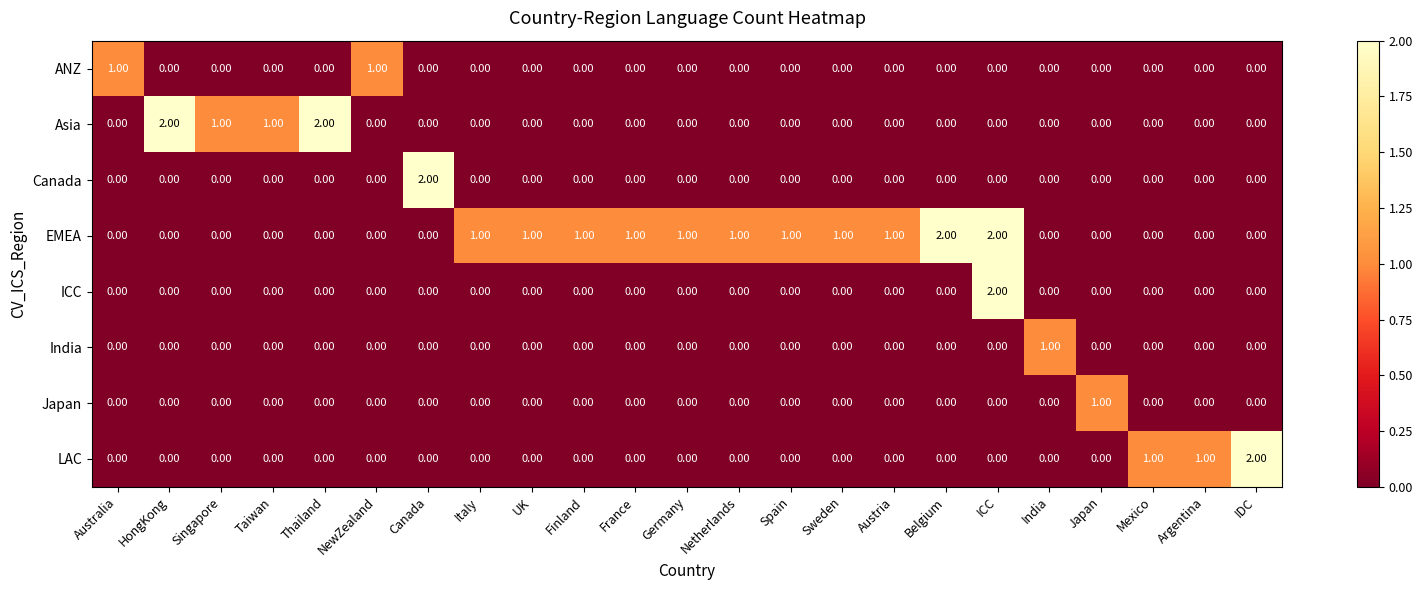

Between NewZealand and IDC, which series saw the biggest shift?

LAC